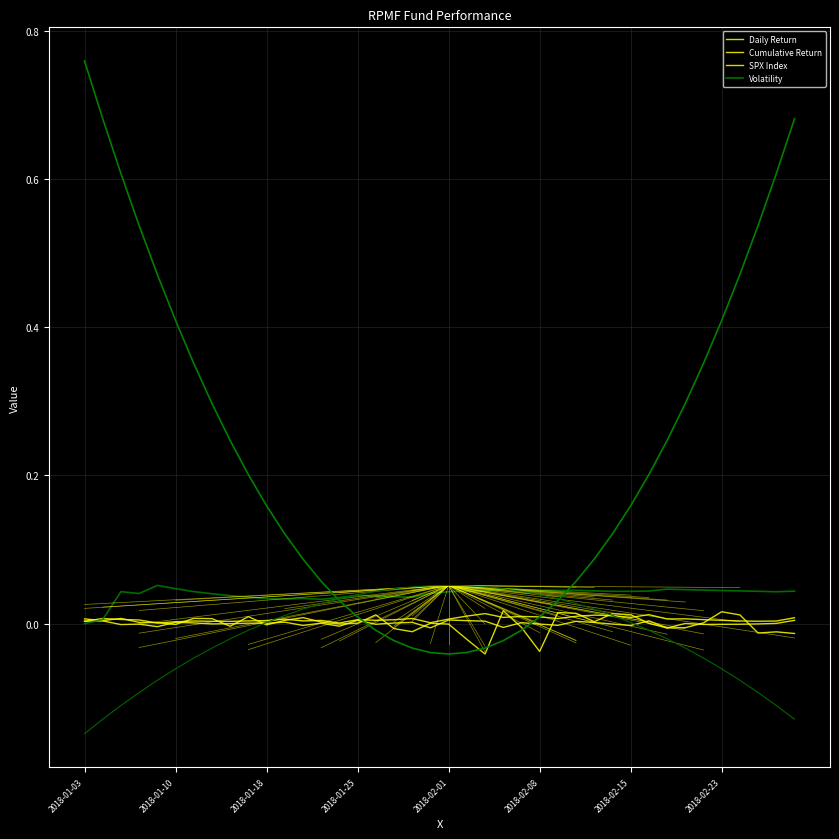

Reading left to right, what are all the values shown in this chart?

Daily Return: 0.0	0.0	-0.0	-0.0	-0.0	0.0	0.0	-0.0	-0.0	0.0	0.0	0.0	-0.0	0.0	-0.0	0.0	-0.0	0.0	0.0	-0.0	0.0	0.0	0.0	-0.0	0.0	-0.0	-0.0	0.0	0.0	-0.0	-0.0	0.0	-0.0	0.0	-0.0	-0.0	-0.0	-0.0	0.0	0.0
Cumulative Return: 0.0	0.0	0.0	0.0	0.0	0.0	0.0	0.0	0.0	0.0	0.0	0.0	0.0	0.0	0.0	0.0	0.0	0.0	0.0	0.0	0.0	0.0	0.0	0.0	0.0	0.0	0.0	0.0	0.0	0.0	0.0	0.0	0.0	0.0	0.0	0.0	0.0	0.0	0.0	0.0
SPX Index: 0.0	0.0	0.0	0.0	0.0	-0.0	0.0	0.0	-0.0	0.0	-0.0	0.0	0.0	0.0	-0.0	0.0	0.0	-0.0	-0.0	0.0	-0.0	-0.0	-0.0	0.0	-0.0	-0.0	0.0	0.0	0.0	0.0	0.0	0.0	-0.0	-0.0	0.0	0.0	0.0	-0.0	-0.0	-0.0
Volatility: 0.0	0.0	0.0	0.0	0.1	0.0	0.0	0.0	0.0	0.0	0.0	0.0	0.0	0.0	0.0	0.0	0.0	0.0	0.0	0.0	0.0	0.0	0.0	0.0	0.0	0.0	0.0	0.0	0.0	0.0	0.0	0.0	0.0	0.0	0.0	0.0	0.0	0.0	0.0	0.0